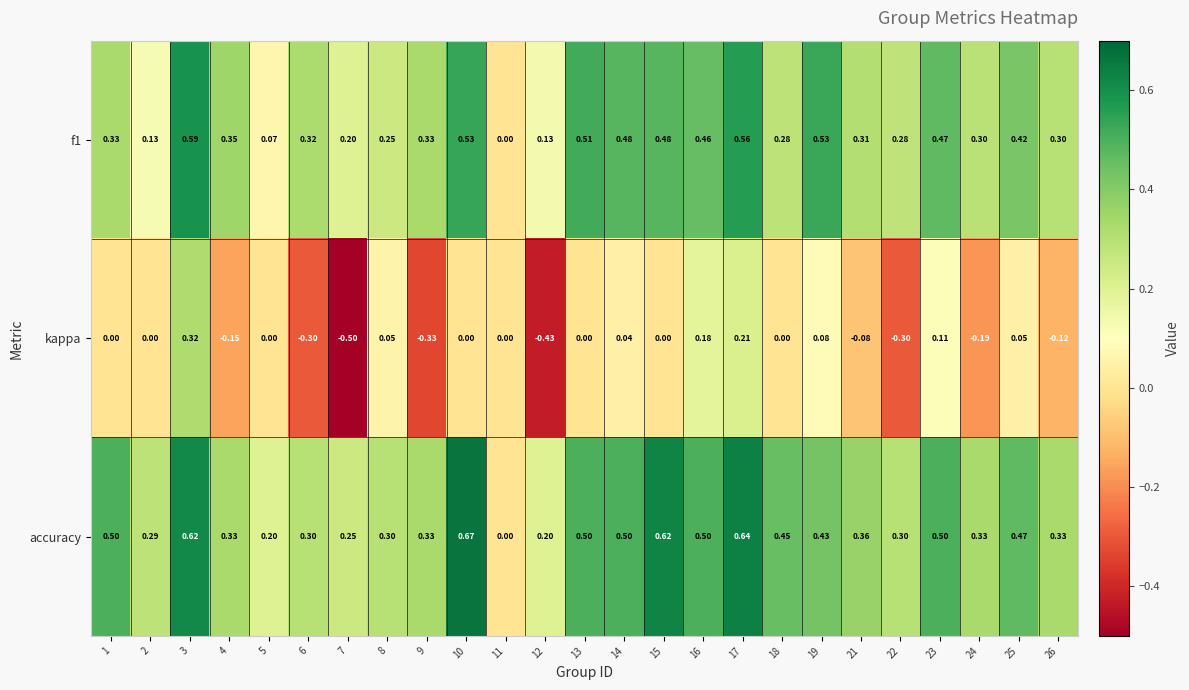

Which series has the largest total across all categories?

accuracy